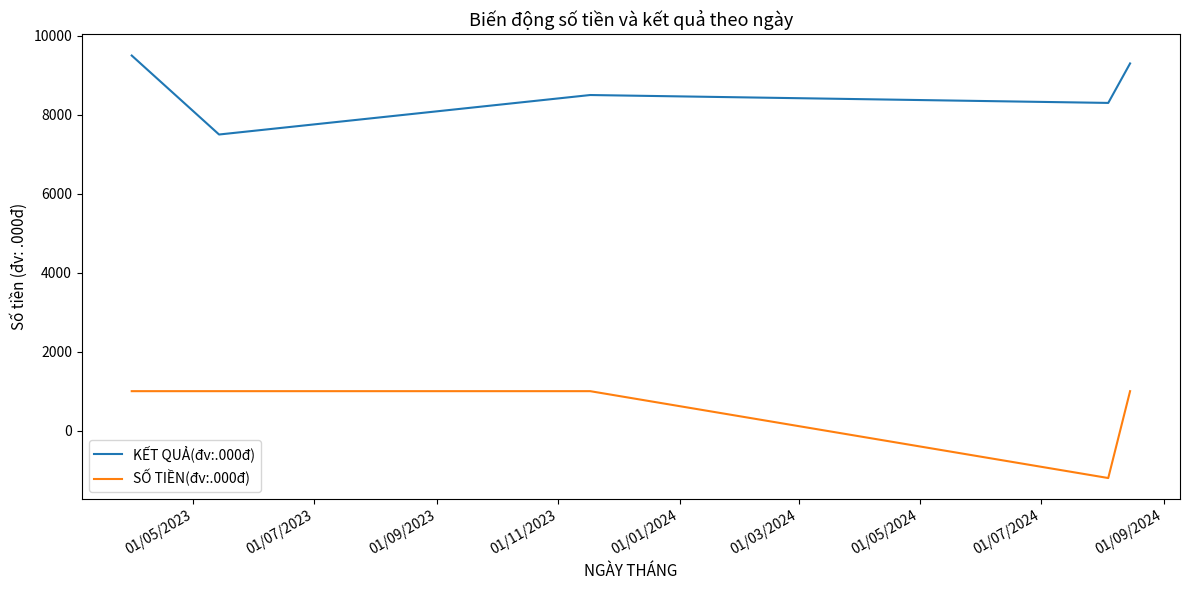

What is the maximum value shown in the chart?

9500